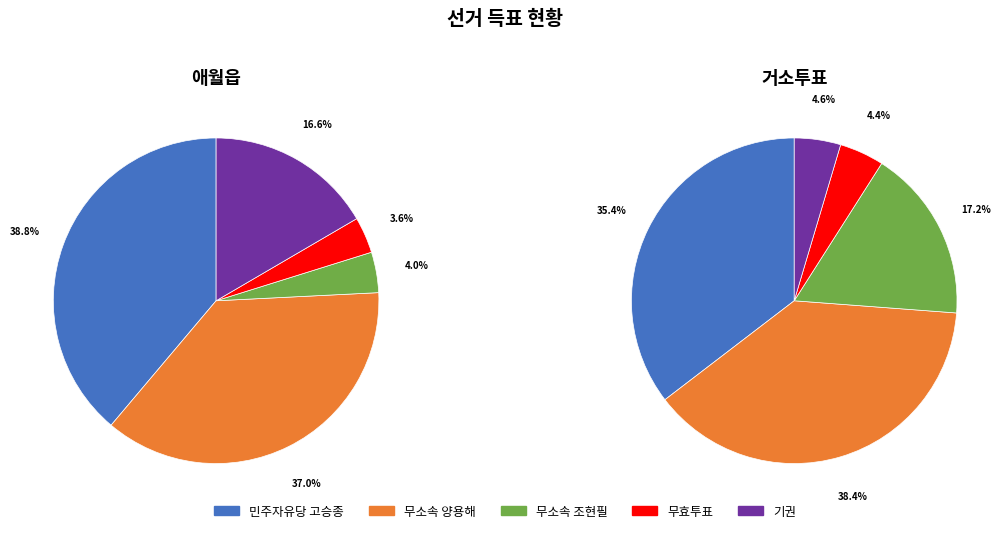

Is the sum of 애월읍 and 거소투표 greater than half?

Yes